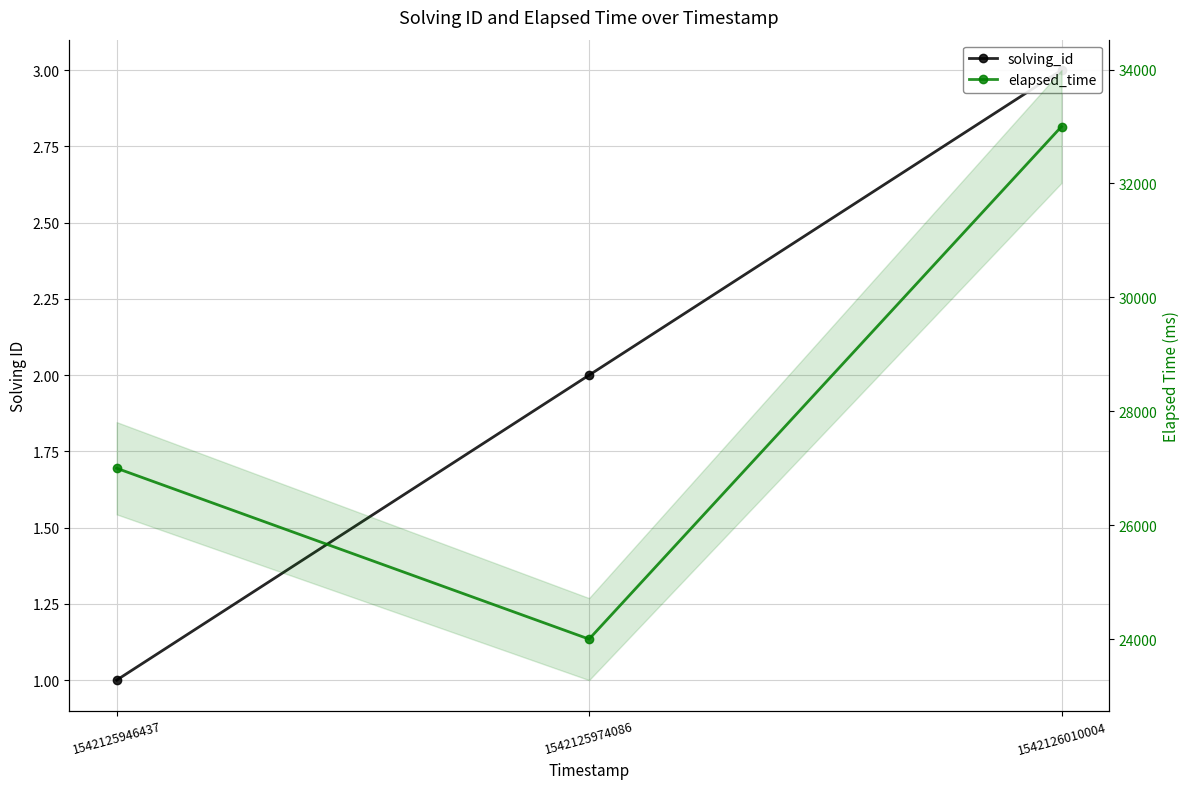

What is the greatest value displayed?

33000